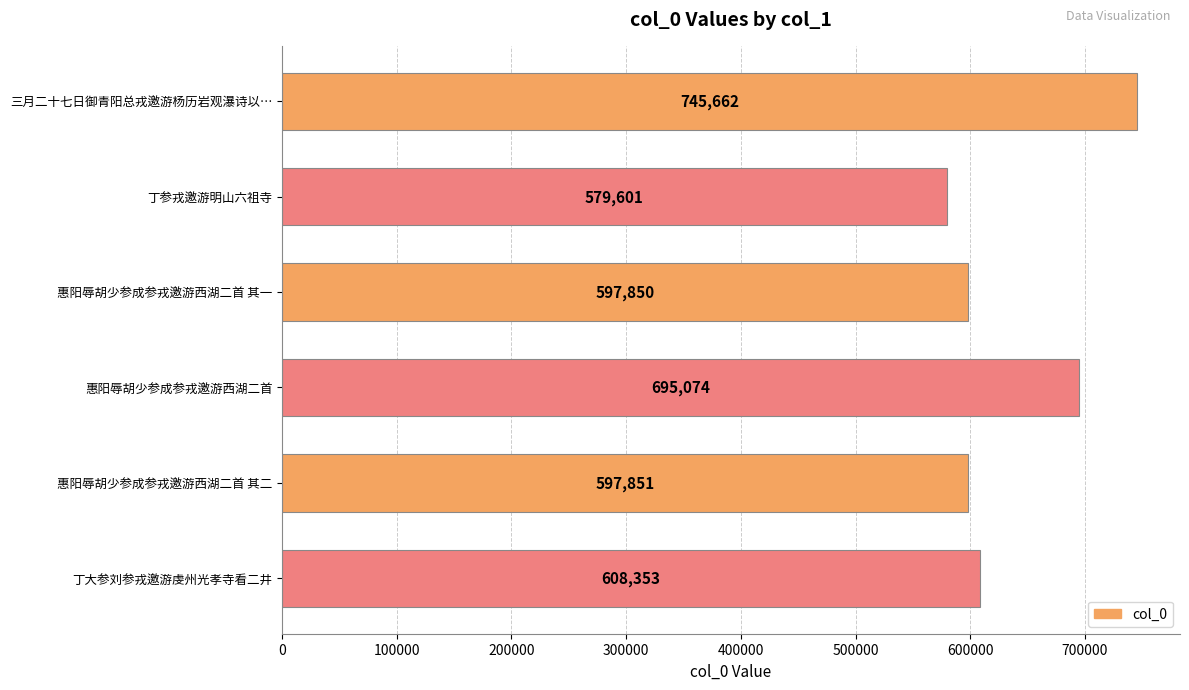

Does the chart contain any negative values?

No